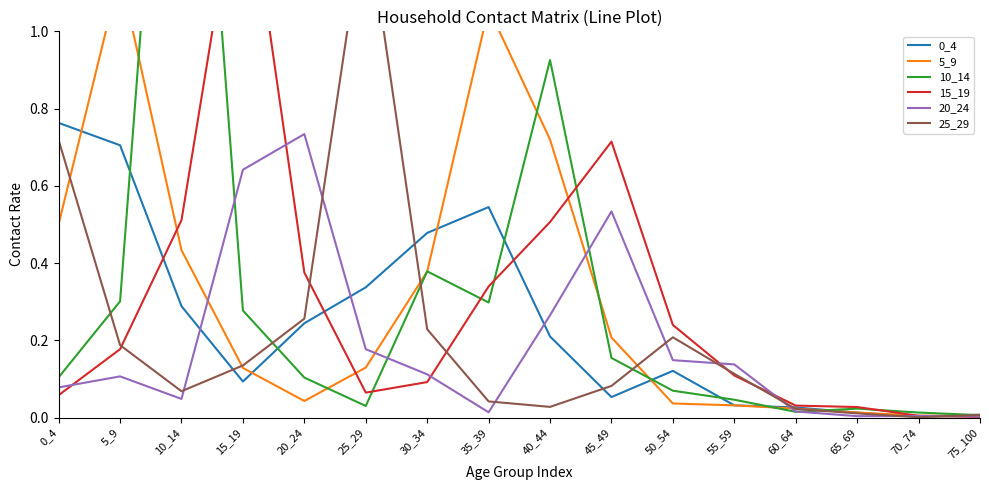

Rank the series at 25_29 from lowest to highest value.

10_14, 15_19, 5_9, 20_24, 0_4, 25_29